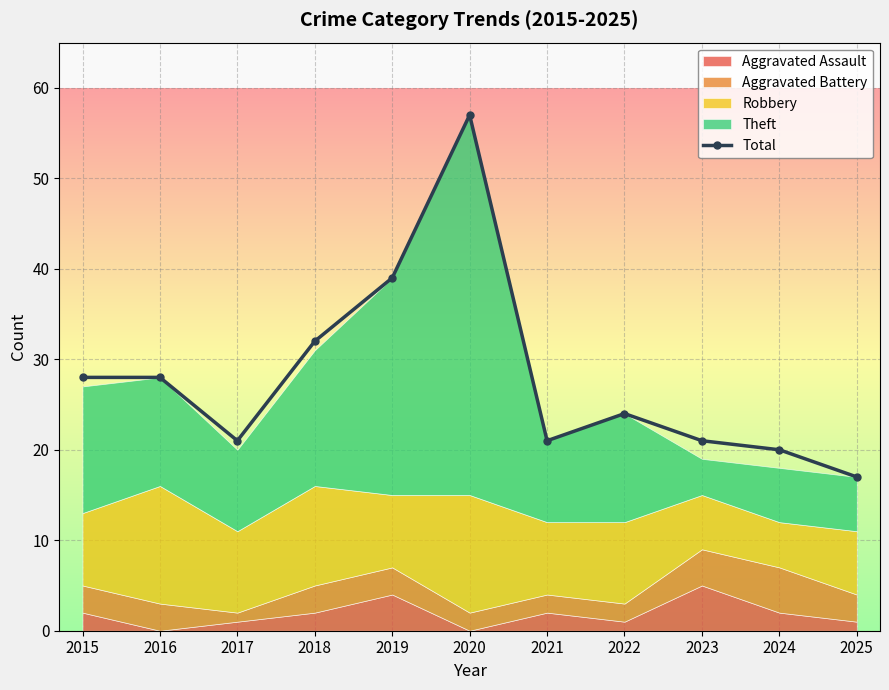

At which category does the data reach its first local valley?

2017